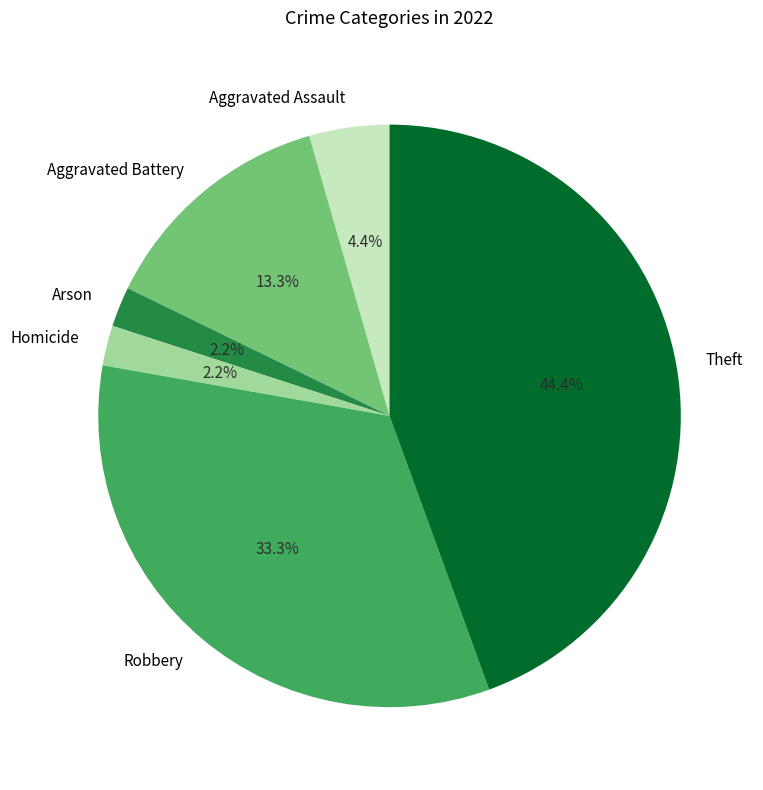

What percentage is the Theft slice, to the nearest percent?

44%